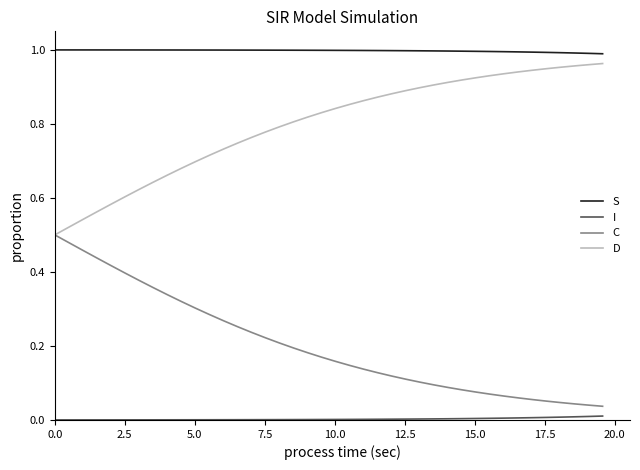

True or false: S and I cross at least once.

False